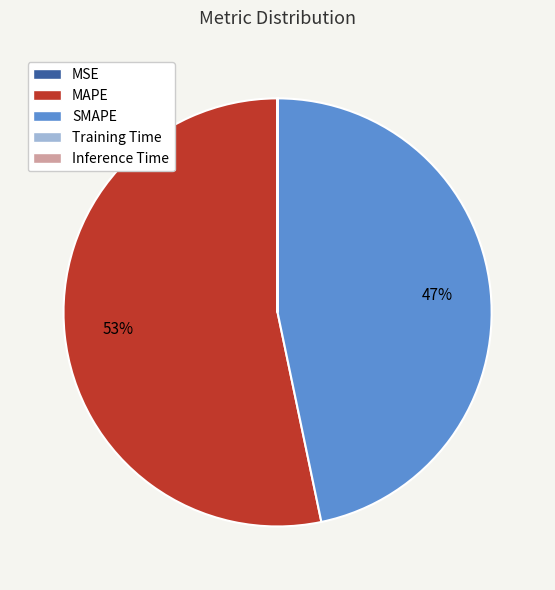

Which slice is the largest?

MAPE